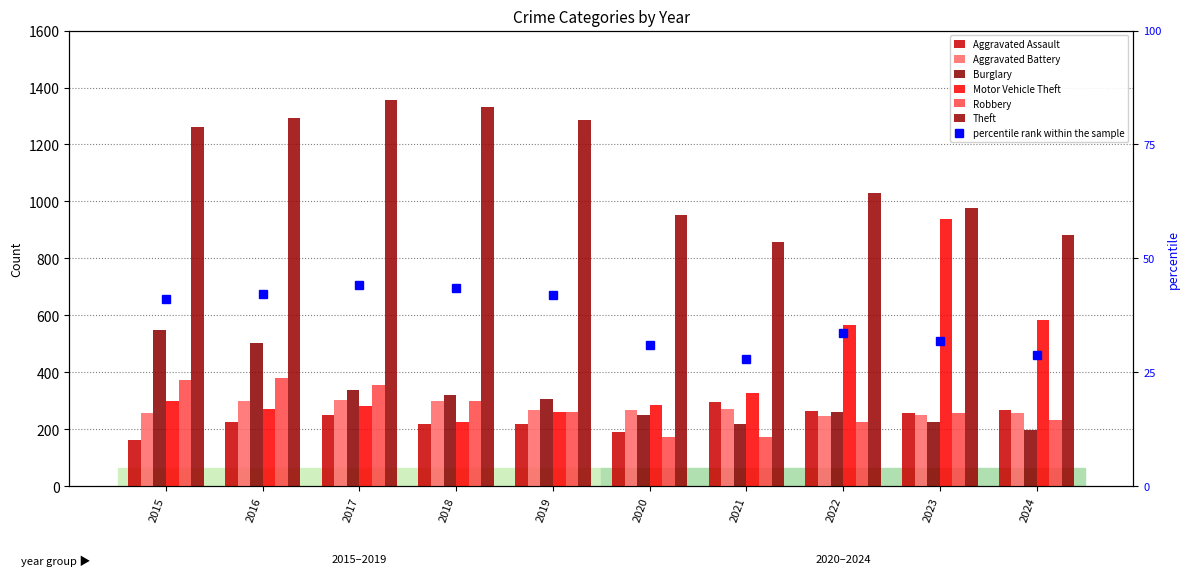

How many groups of bars are there?

10